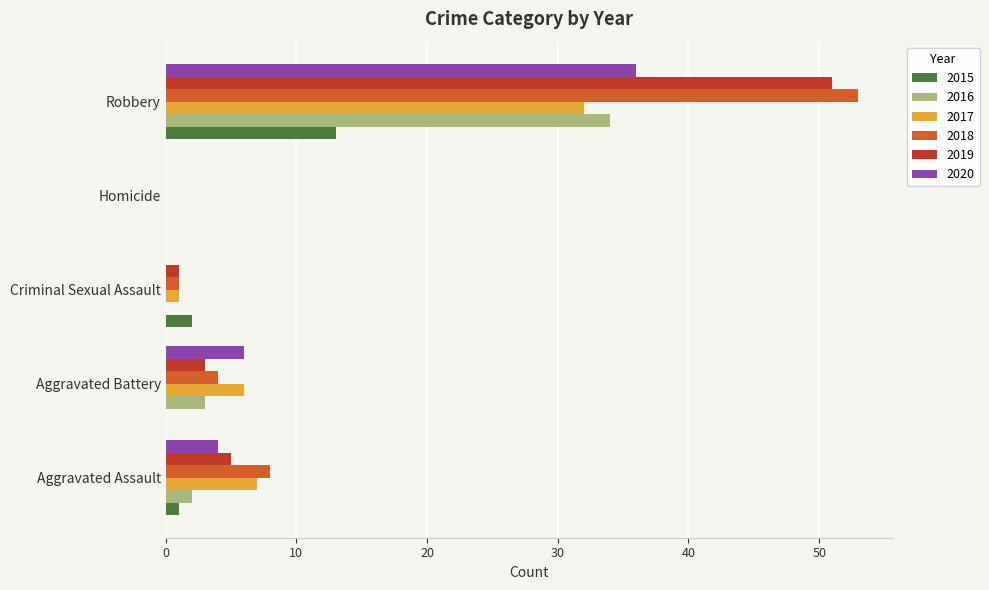

True or false: 2016 has a value of 3 at Aggravated Battery.

True